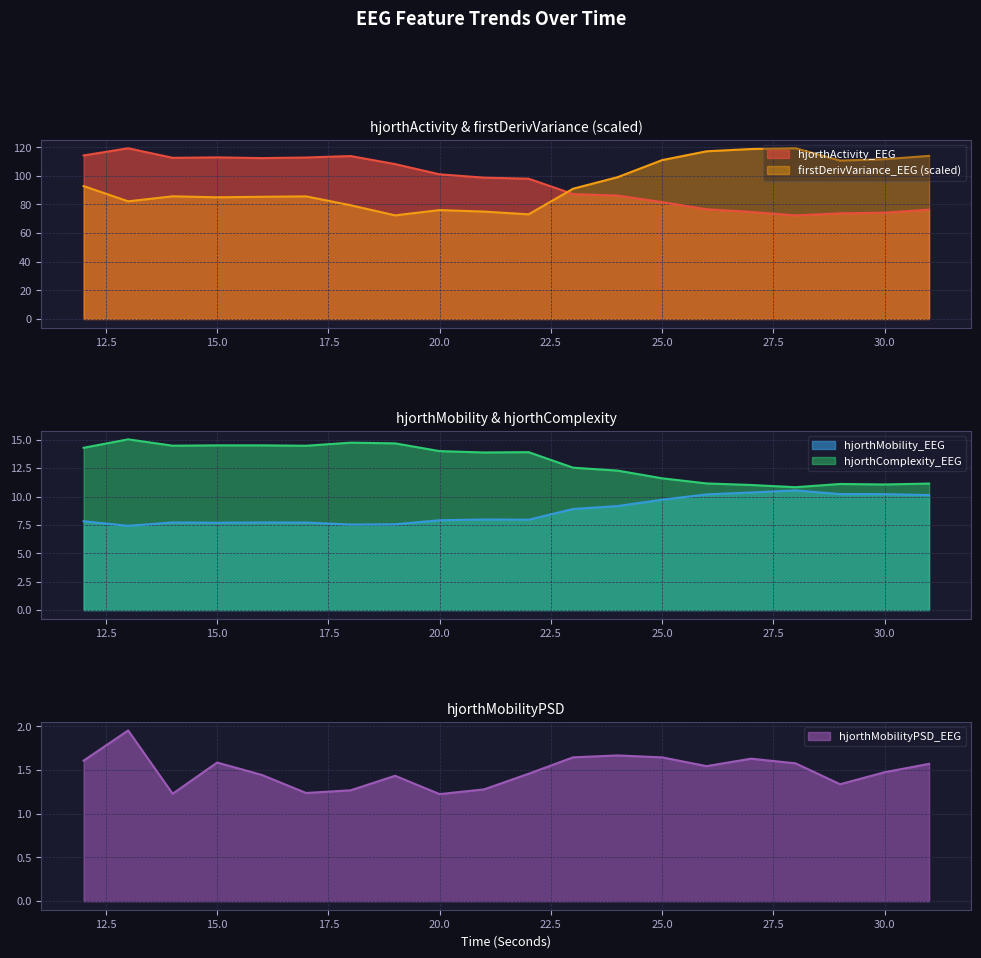

True or false: hjorthActivity_EEG has a value of 113.8 at 18.

True